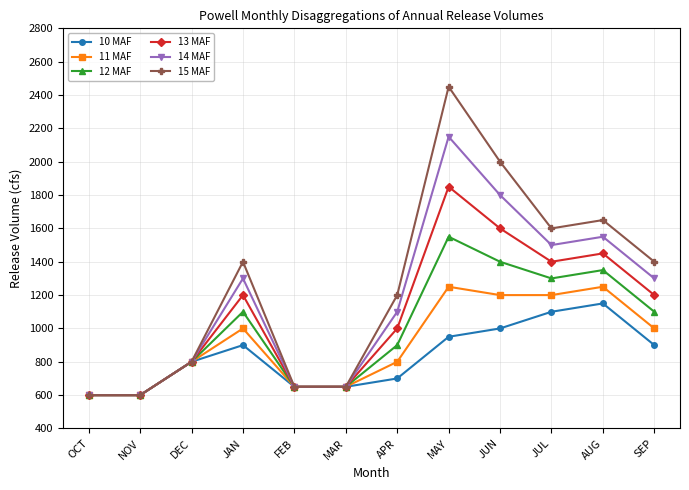

At which label does 13 MAF reach its peak?

MAY